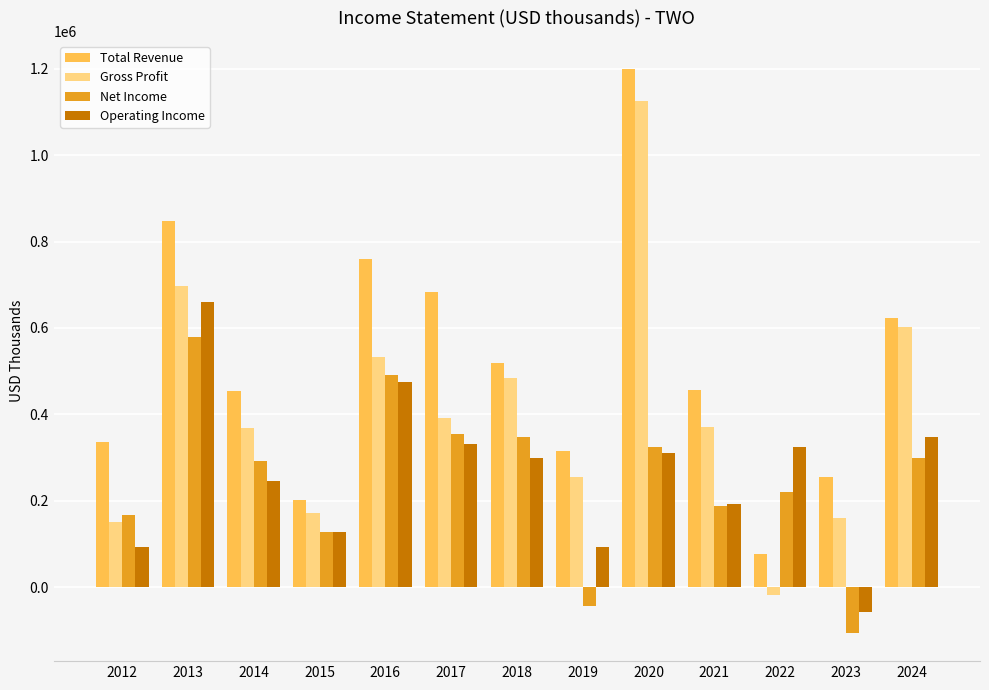

What is the value of the Net Income bar at the 13th from the left?

298200